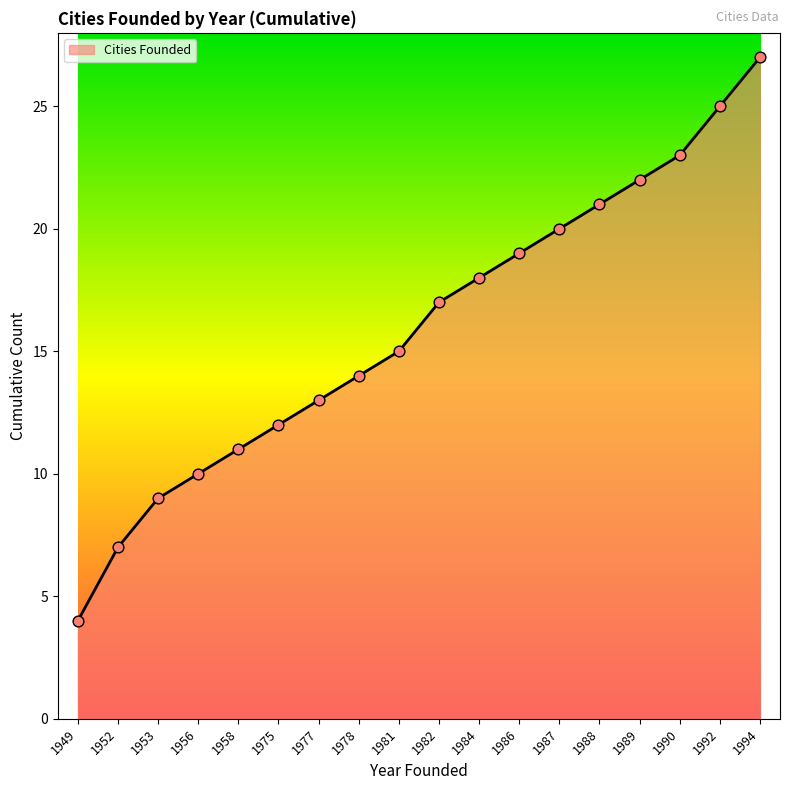

What is the change in value from 1987 to 1990?

+3